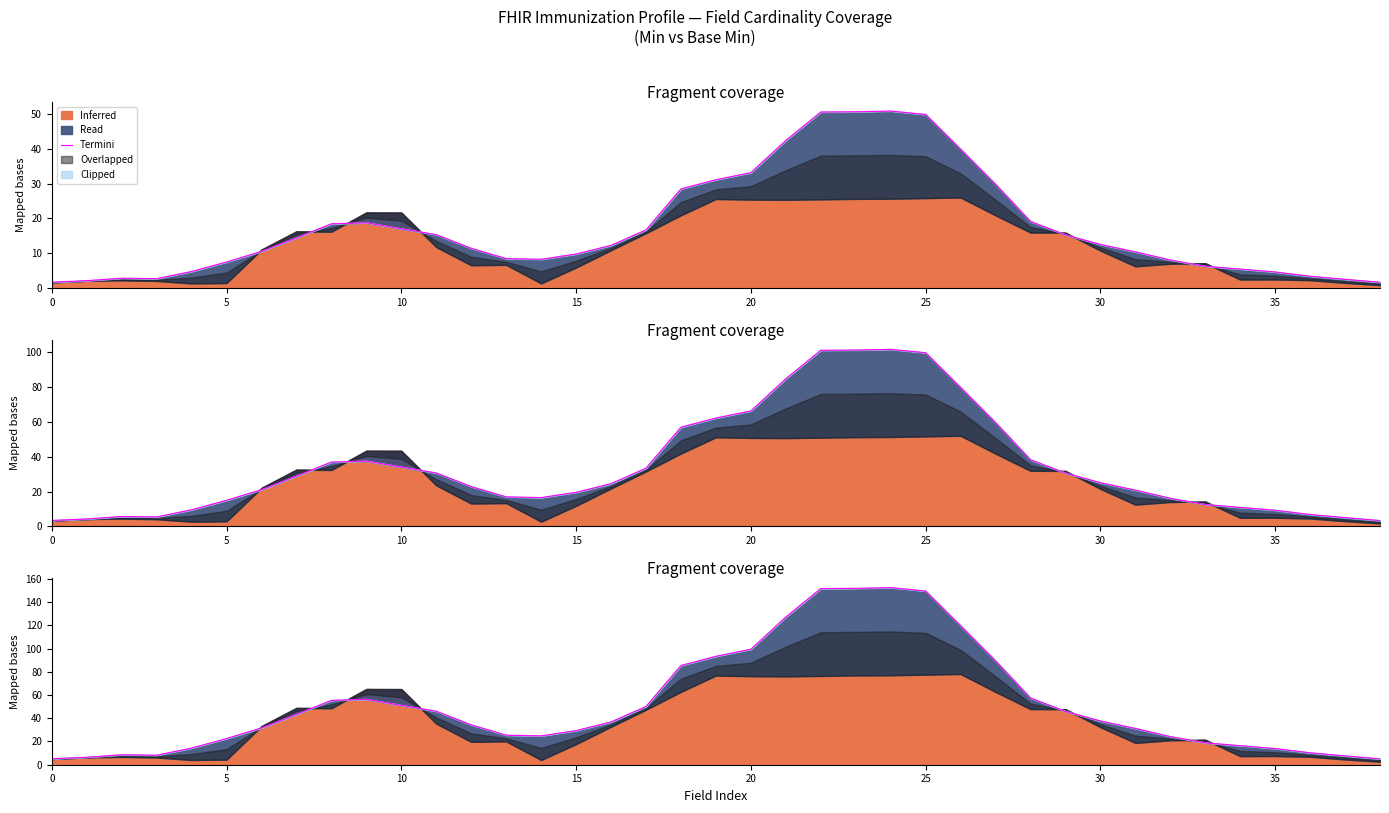

How many lines are shown in the chart?

1